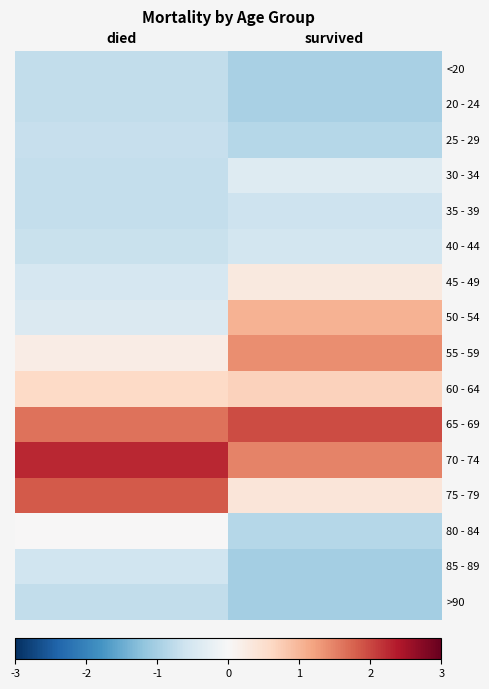

Rank the series by their maximum value, from lowest to highest.

<20, 20 - 24, >90, 25 - 29, 35 - 39, 85 - 89, 40 - 44, 30 - 34, 80 - 84, 45 - 49, 60 - 64, 50 - 54, 55 - 59, 75 - 79, 65 - 69, 70 - 74